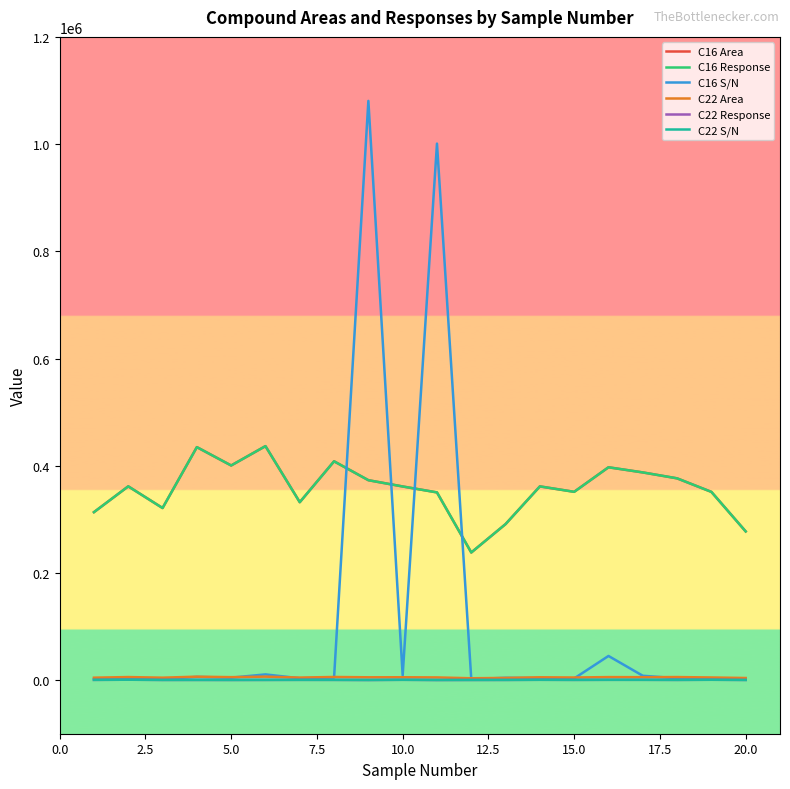

Does the chart have visible grid lines?

No